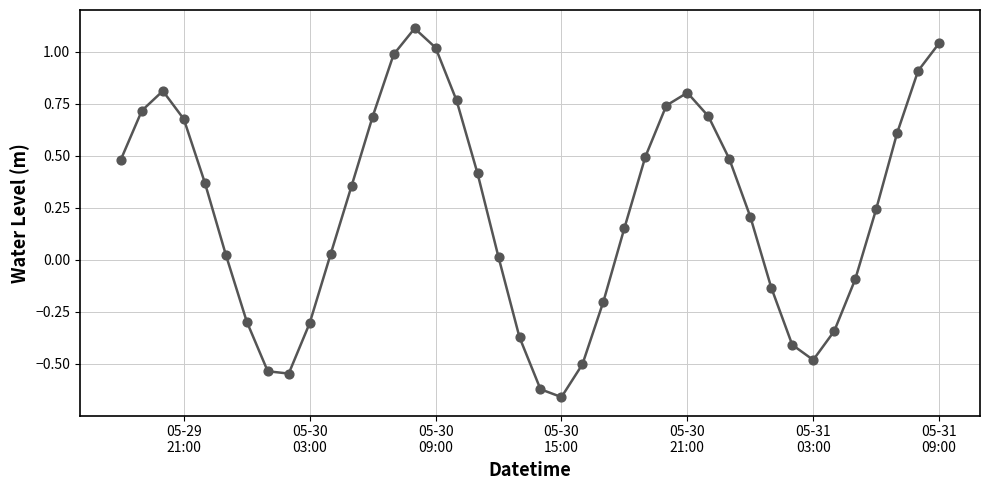

What is the difference between the maximum and minimum values?

1.8